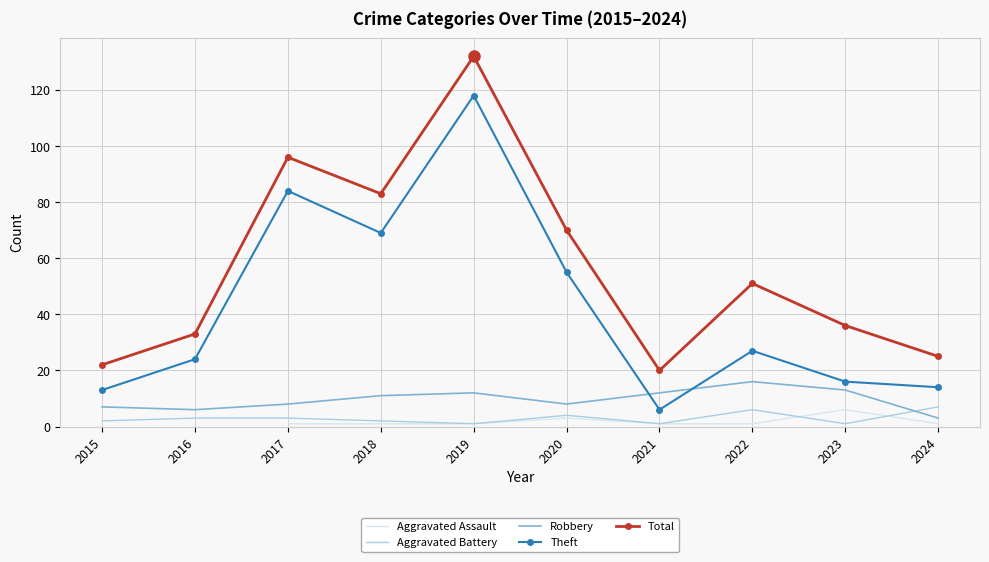

Which series has the largest range (max minus min)?

Theft